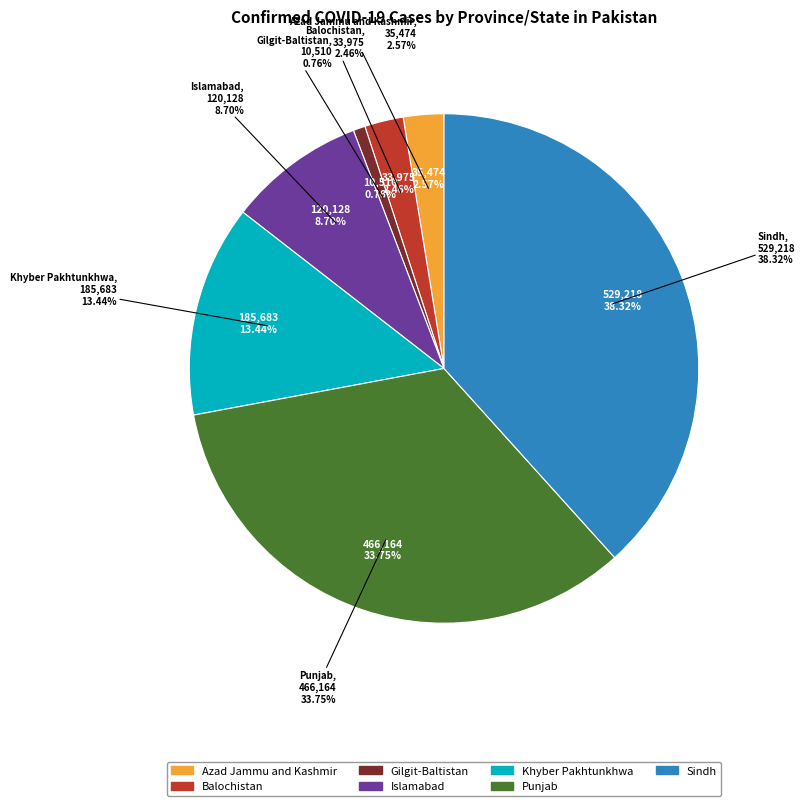

Rank the categories by value from highest to lowest.

Sindh, Punjab, Khyber Pakhtunkhwa, Islamabad, Azad Jammu and Kashmir, Balochistan, Gilgit-Baltistan